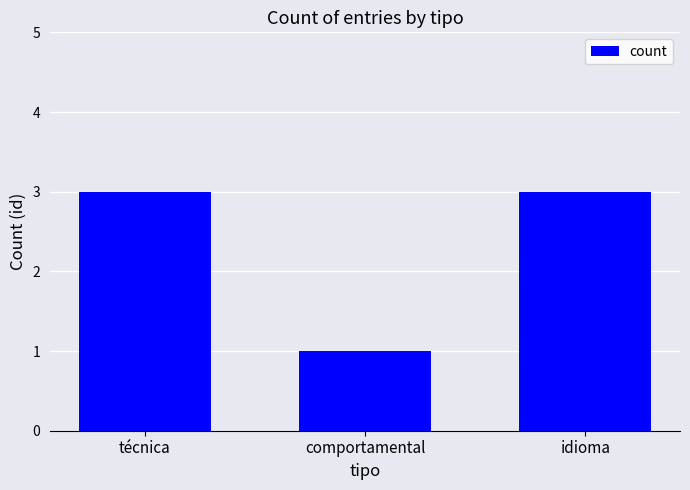

What is the greatest value displayed?

3